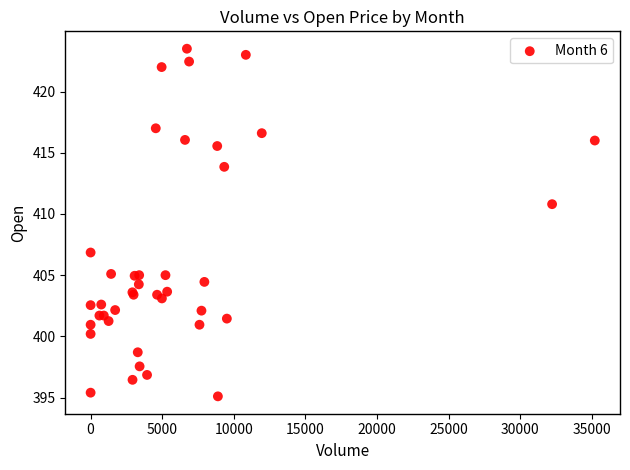

What Y value in the scatter plot is closest to 409?

410.8